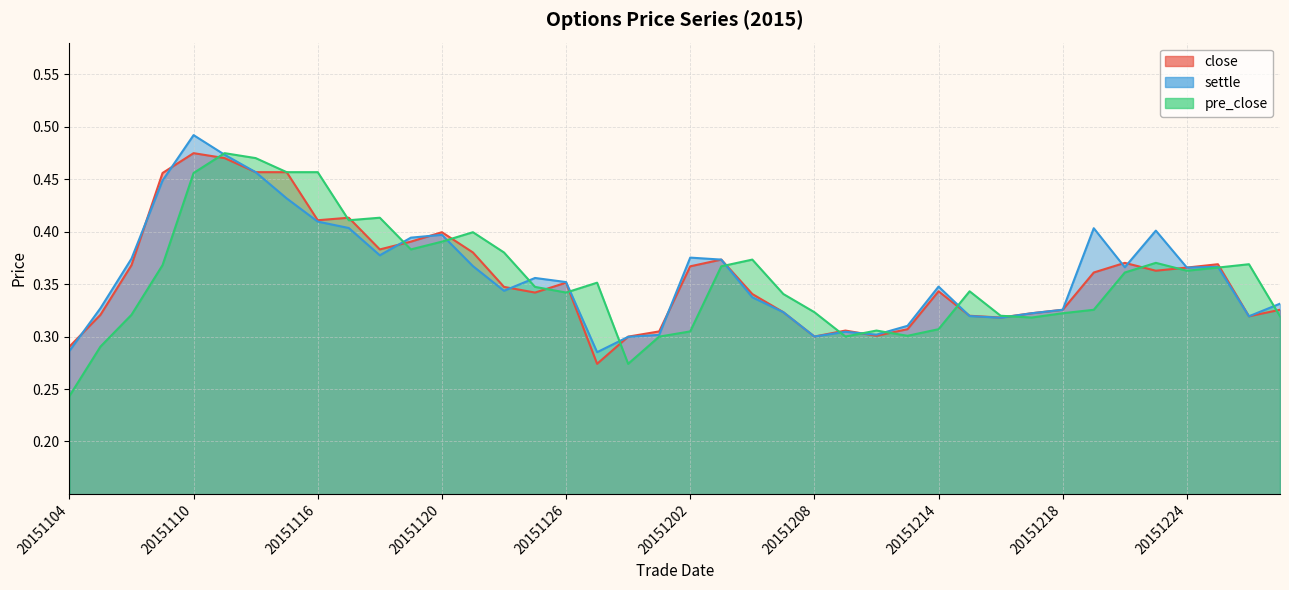

What is the value of the pre_close point at the 3rd from the left?

0.3